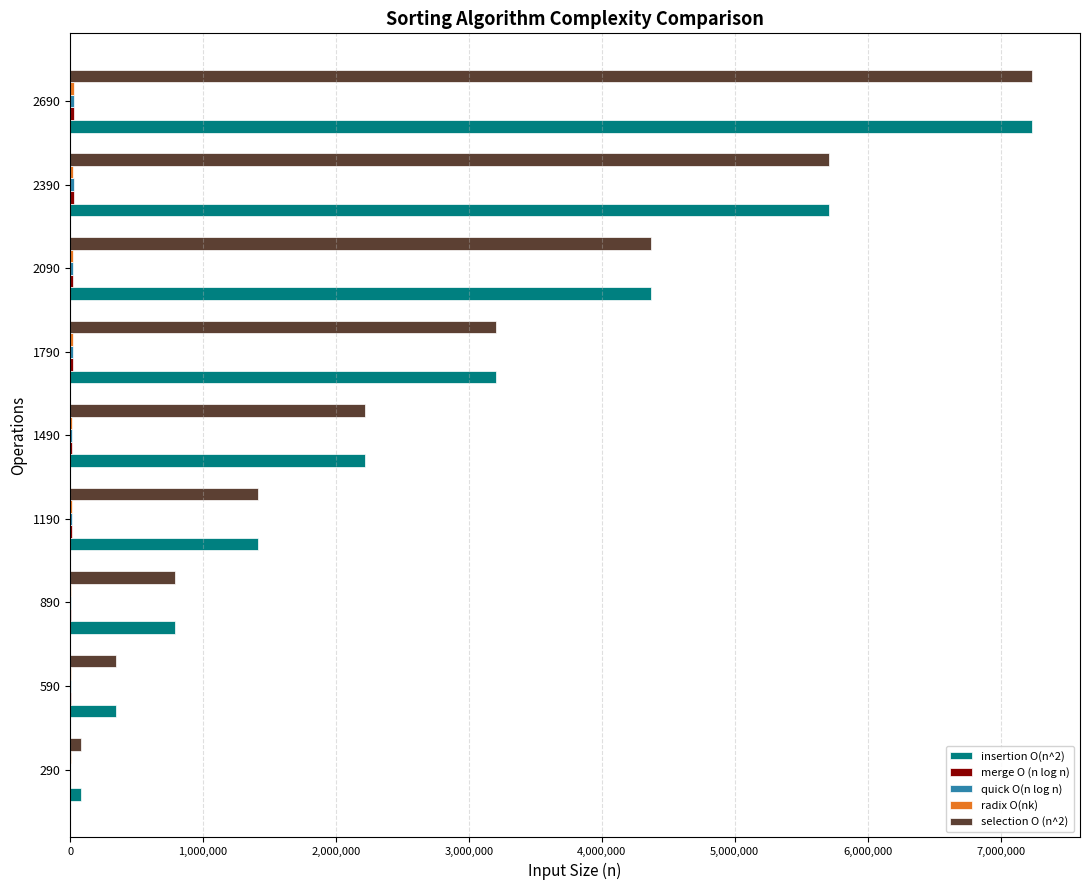

The value of insertion O(n^2) at 2690 is 3445563.8. True or false?

False